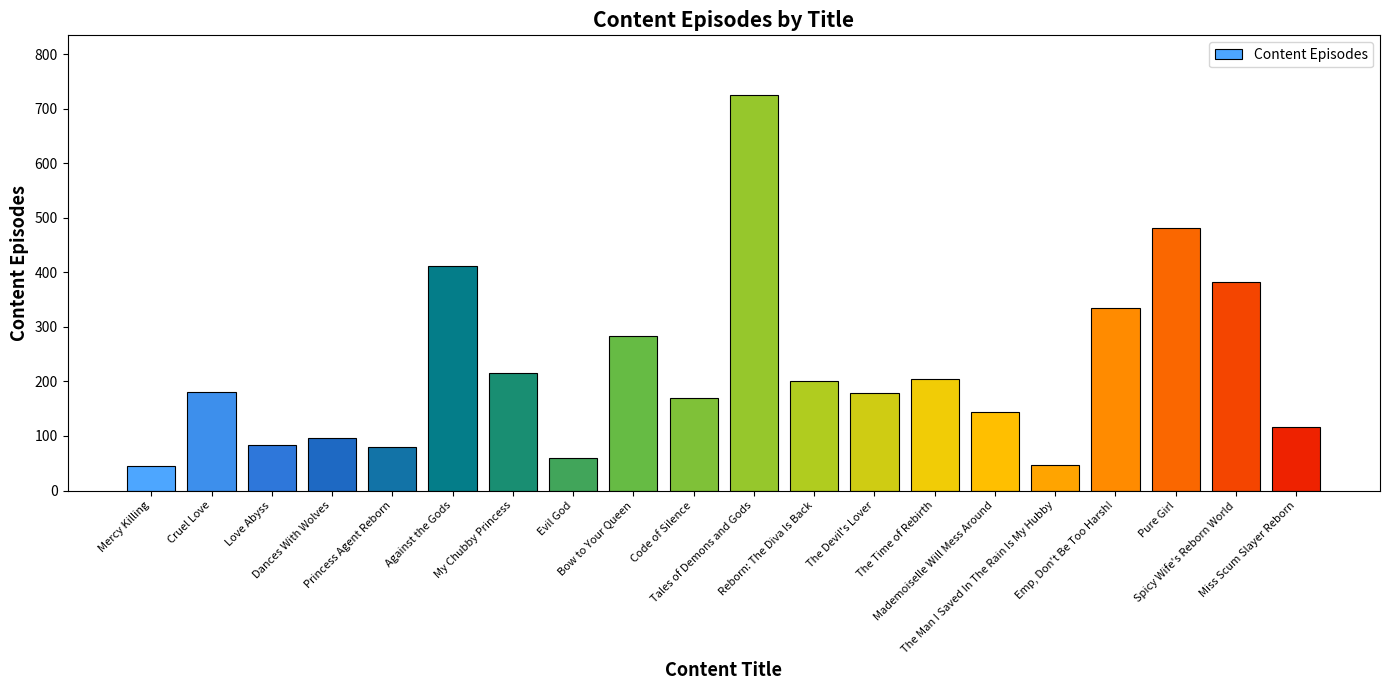

What is the difference between the maximum and minimum values?

681